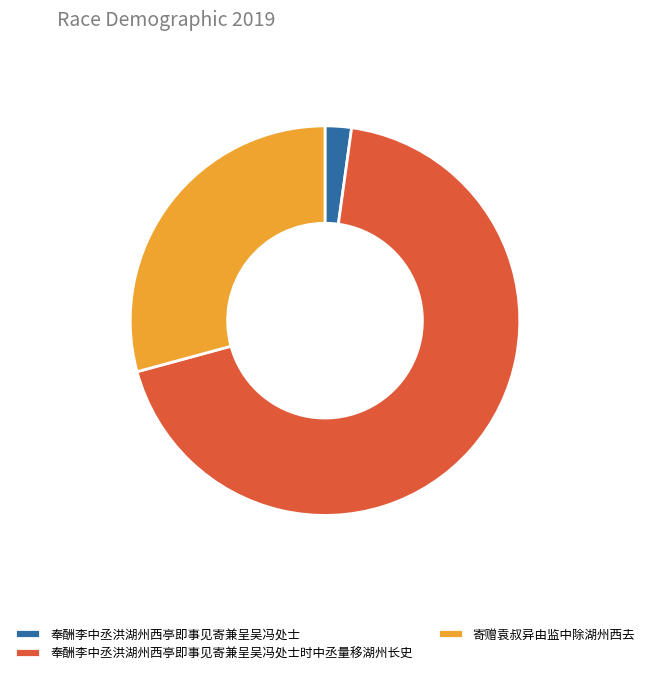

Between 奉酬李中丞洪湖州西亭即事见寄兼呈吴冯处士时中丞量移湖州长史 and 寄赠袁叔异由监中除湖州西去, which is larger?

奉酬李中丞洪湖州西亭即事见寄兼呈吴冯处士时中丞量移湖州长史